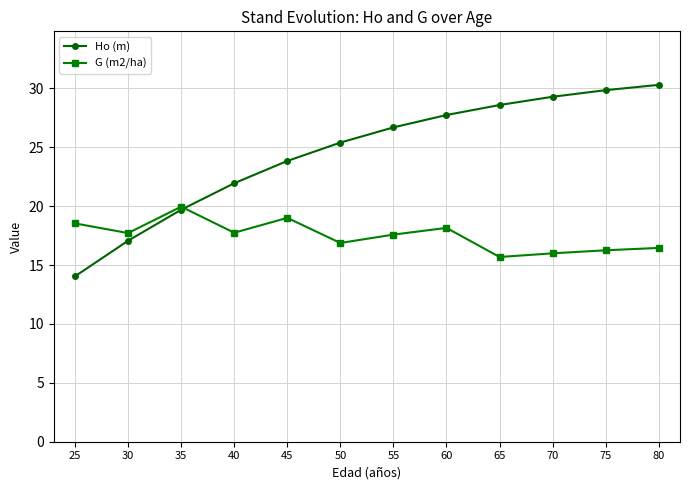

Which series has the widest spread of values?

Ho (m)